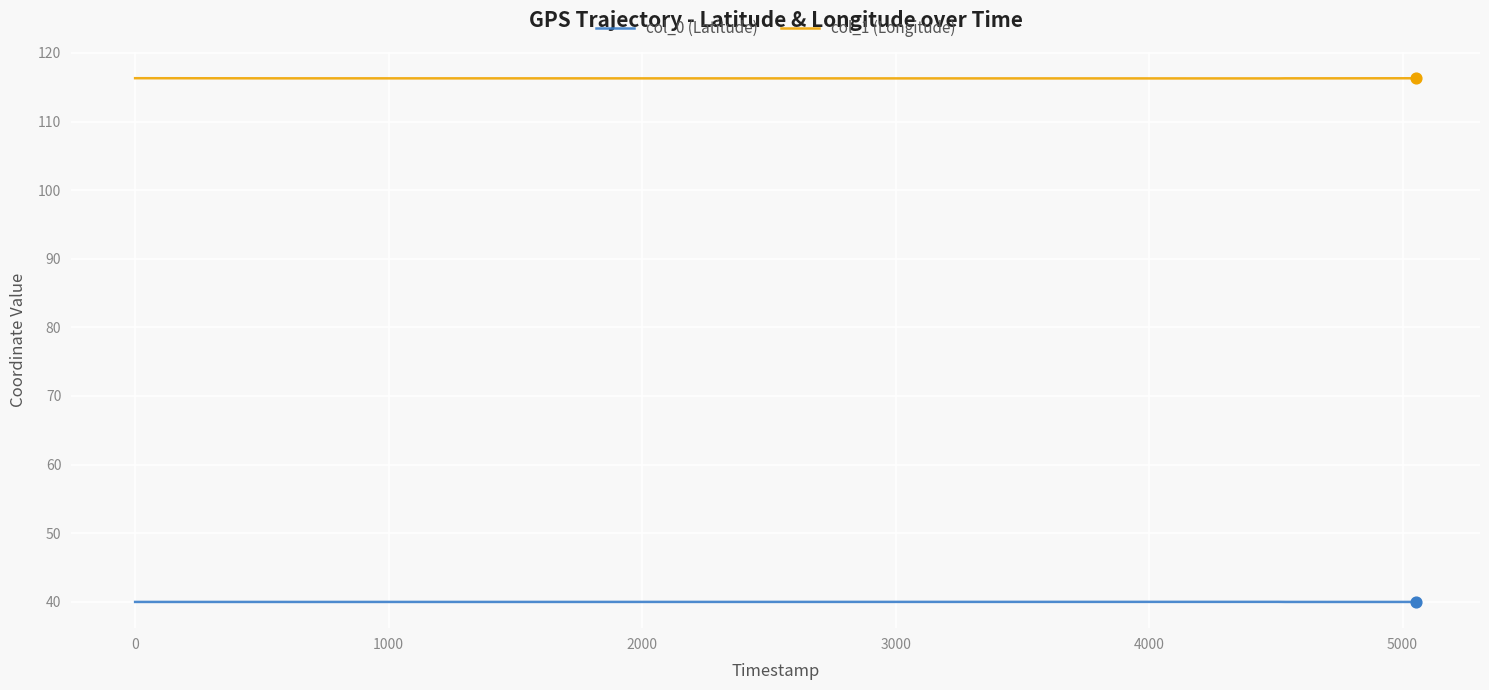

Which series reaches the maximum Y coordinate?

col_1 (Longitude)